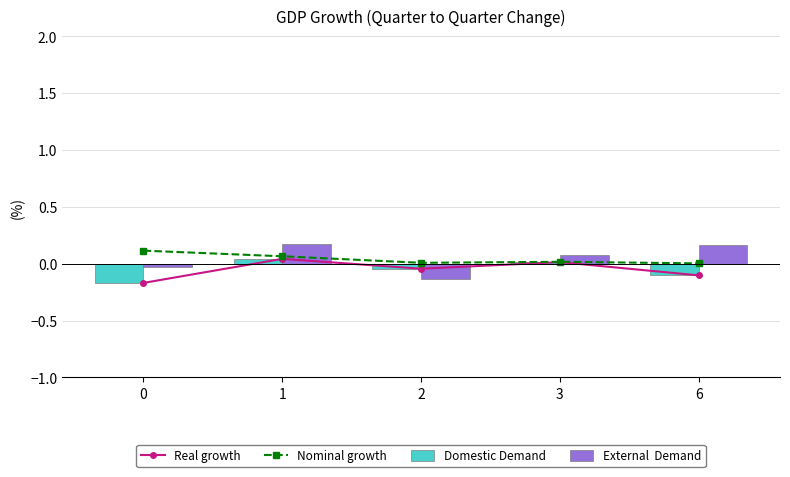

What is the smallest value displayed?

-0.2